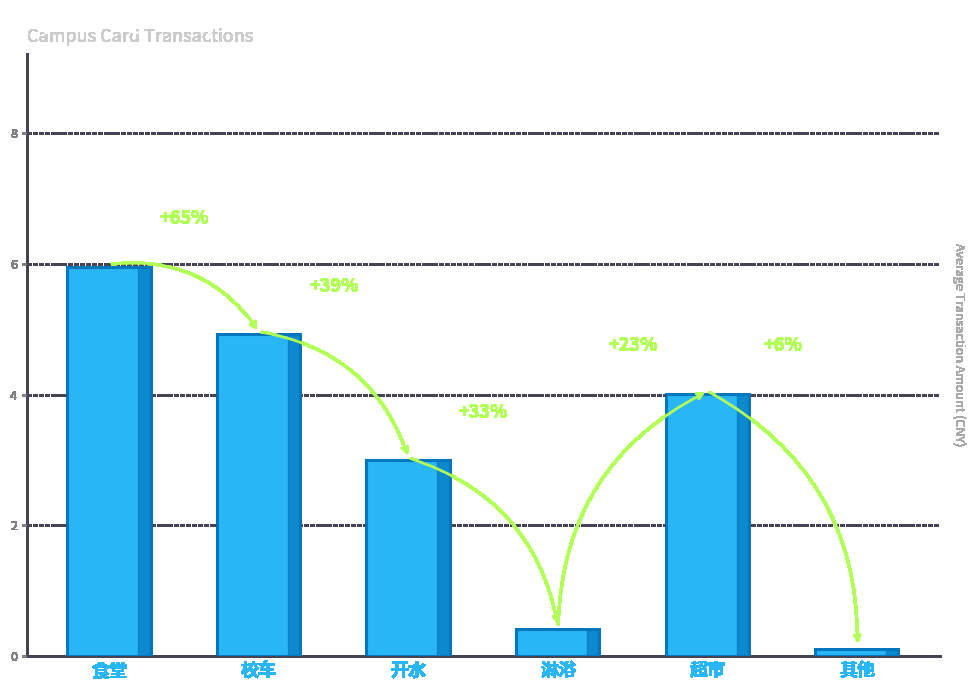

How many bars are there in total?

6